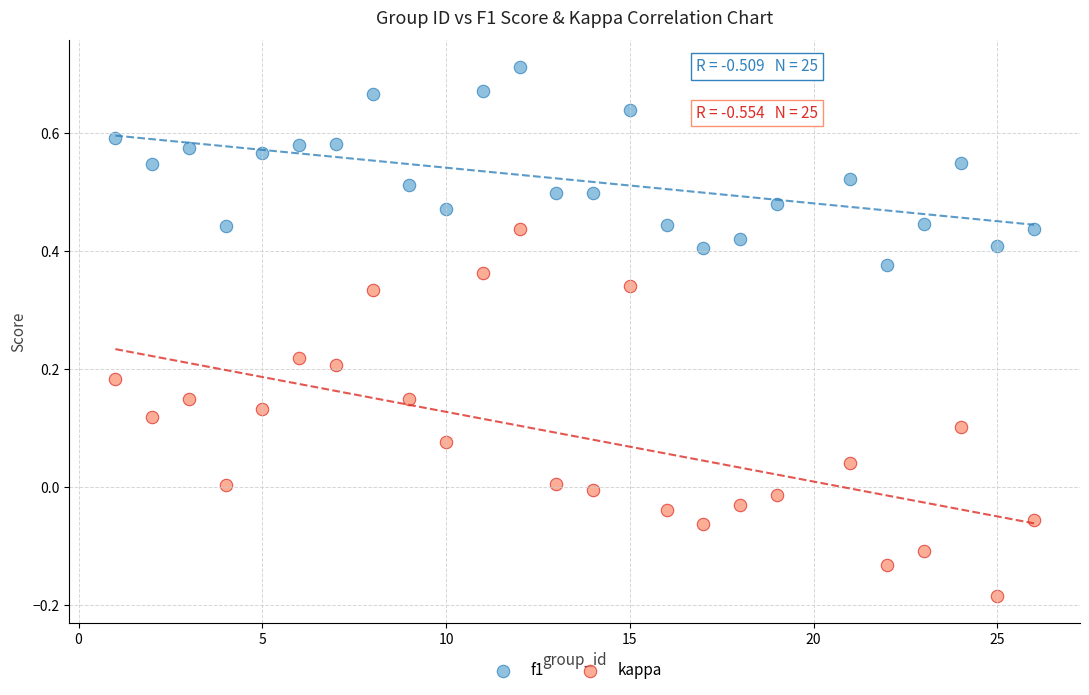

Which series reaches the minimum Y coordinate?

kappa